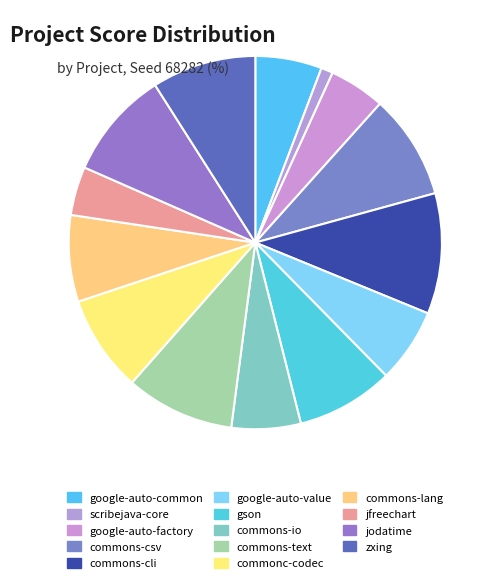

Which category has the biggest portion of the pie?

commons-cli